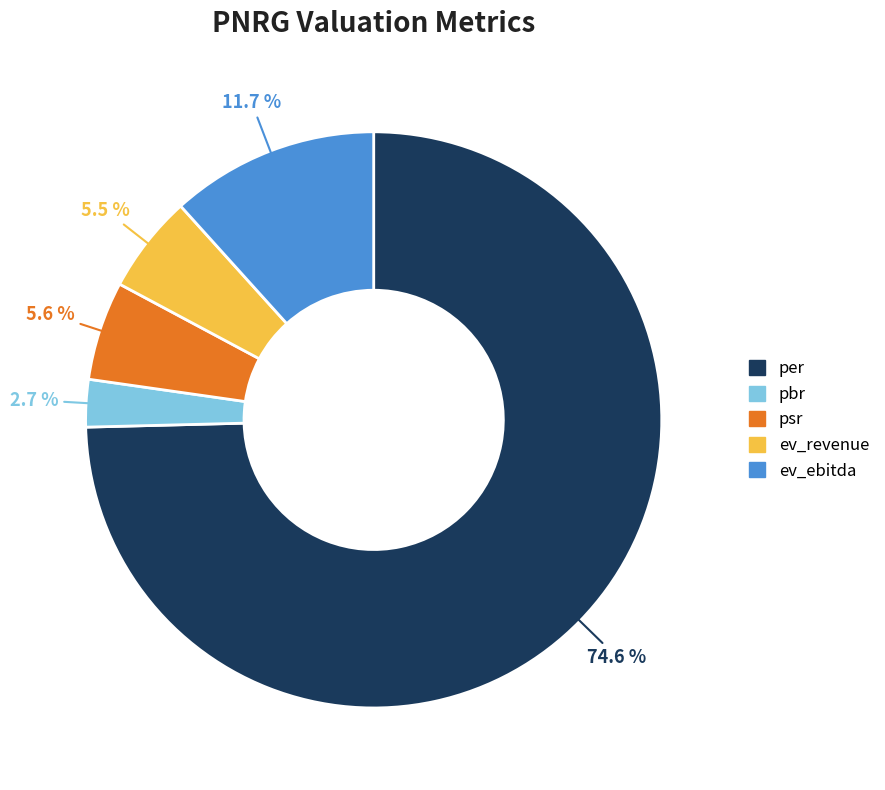

Does any single category account for the majority?

Yes